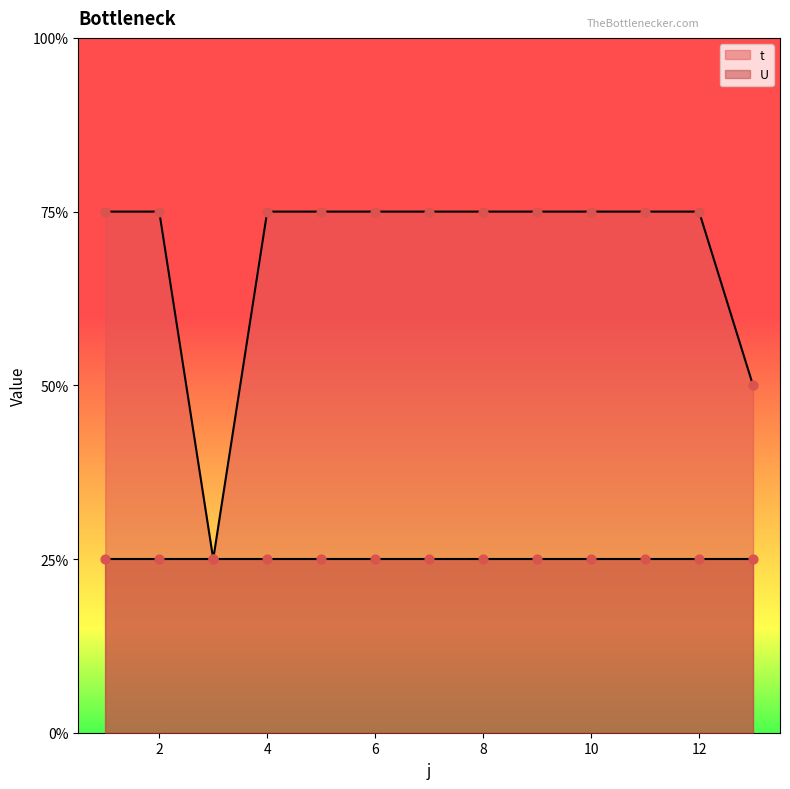

Between 8 and 12, which is larger?

8